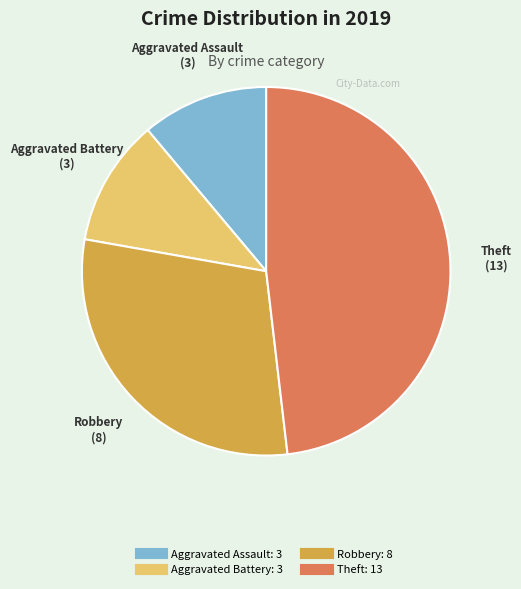

Combined, do Robbery and Aggravated Assault account for over 50%?

No